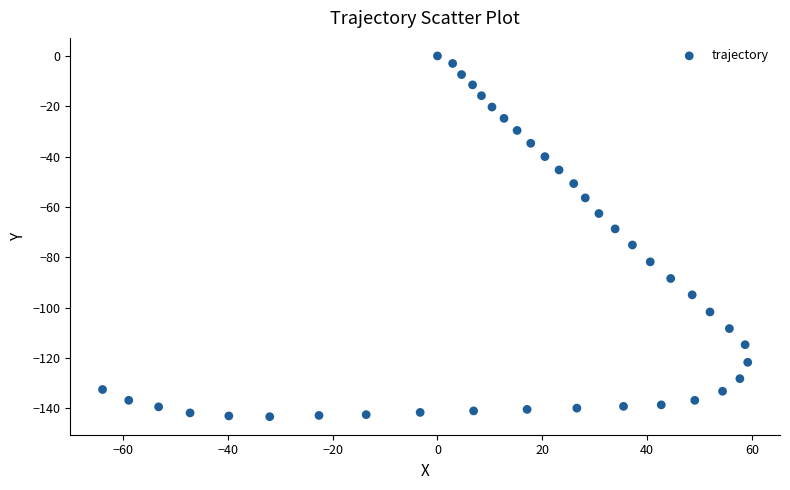

What is the range of Y values (max minus min)?

143.3